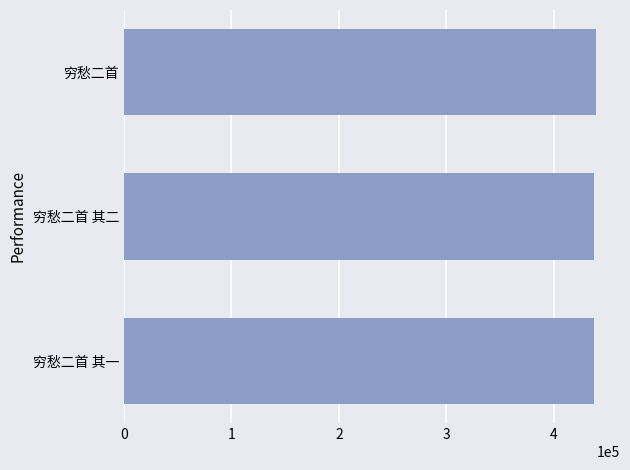

What is the maximum value shown in the chart?

439463